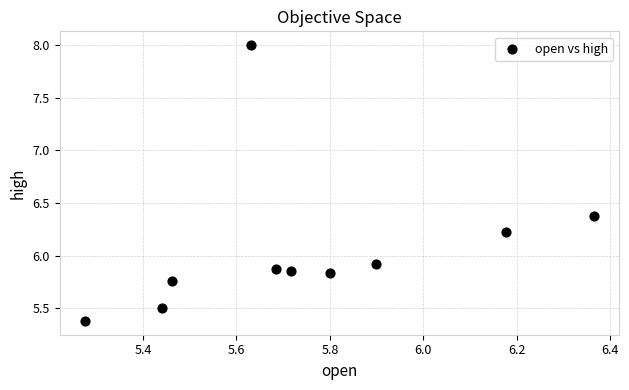

What is the average X value?

5.7